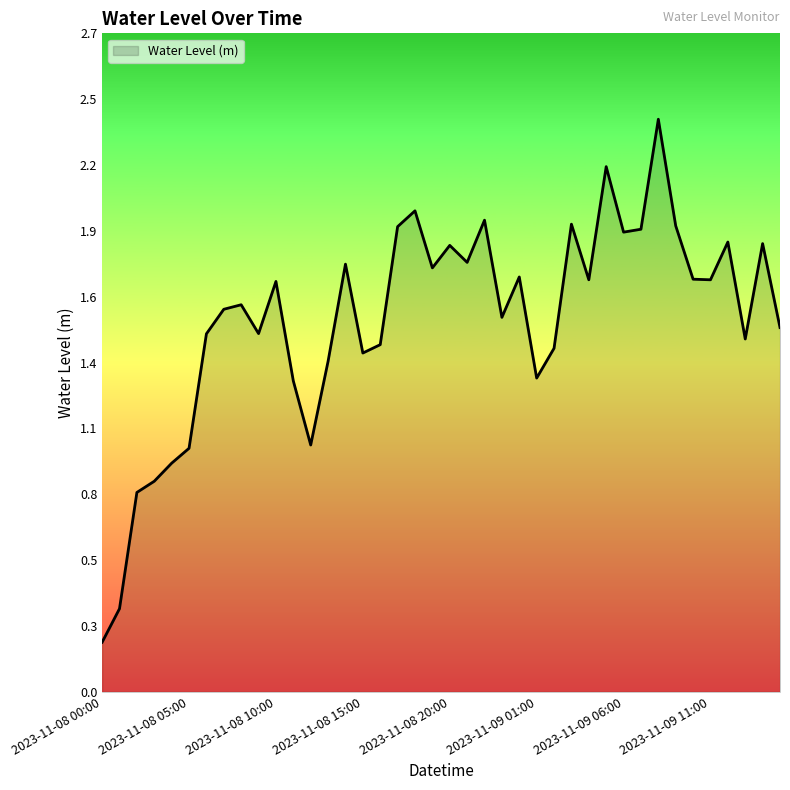

Does the chart have visible grid lines?

No